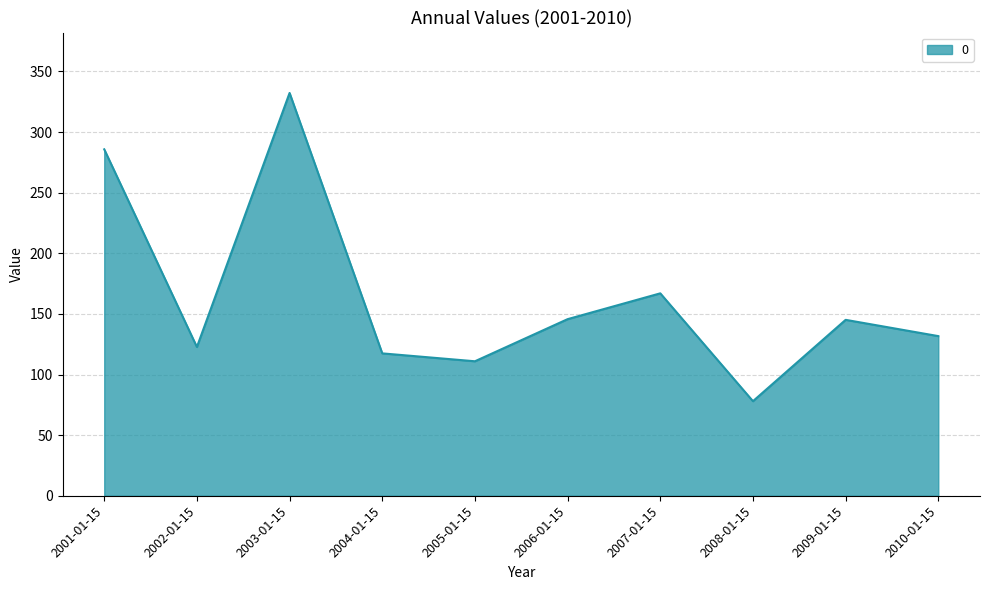

Which label corresponds to the smallest value in the chart?

2008-01-15